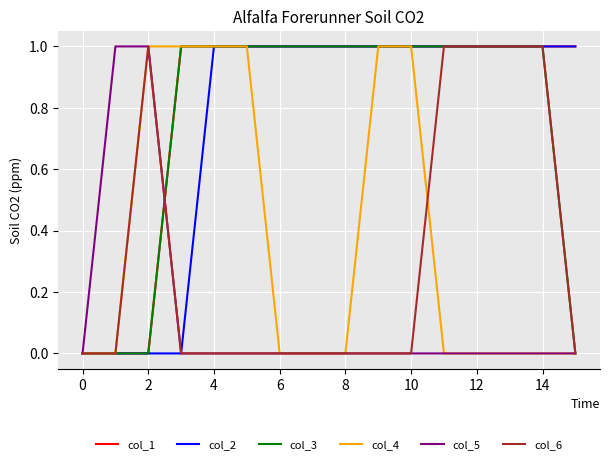

True or false: col_3 and col_5 intersect in this chart.

True